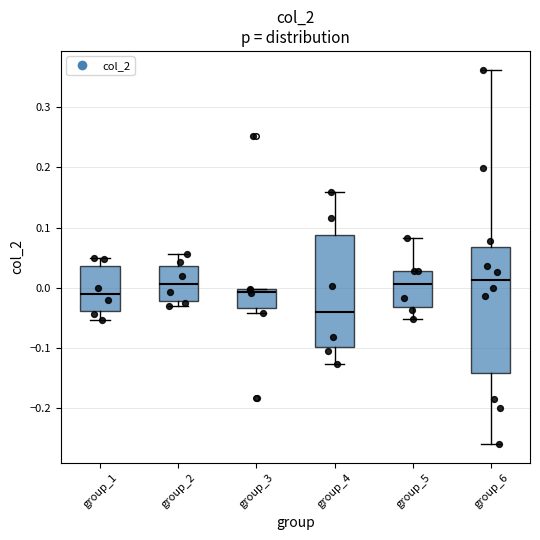

Where does the median line of the box for group_3 sit on the y-axis? The values are not printed on the chart, so give them approximately, as read against the axis.

-0.01